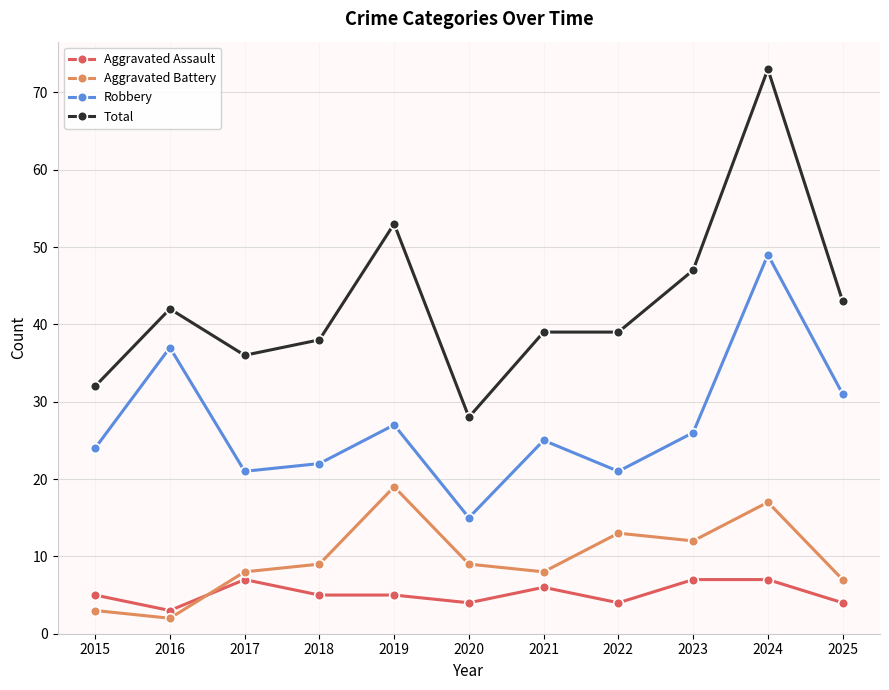

Does the chart have visible grid lines?

Yes